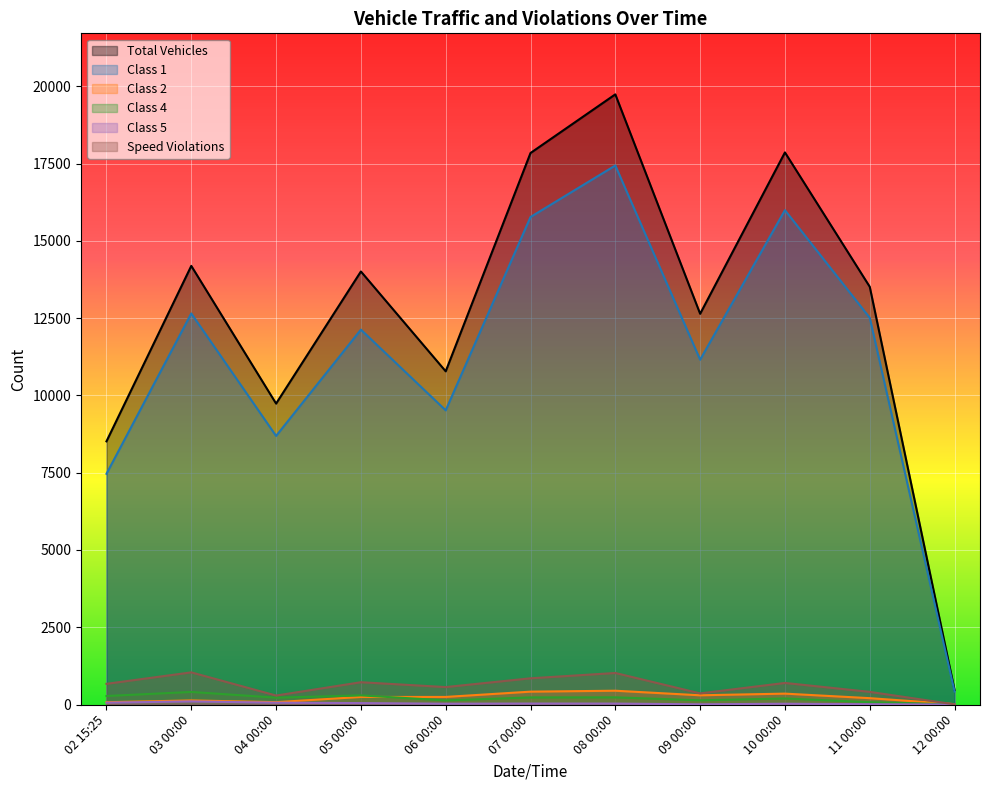

True or false: Speed Violations and Class 1 intersect in this chart.

False